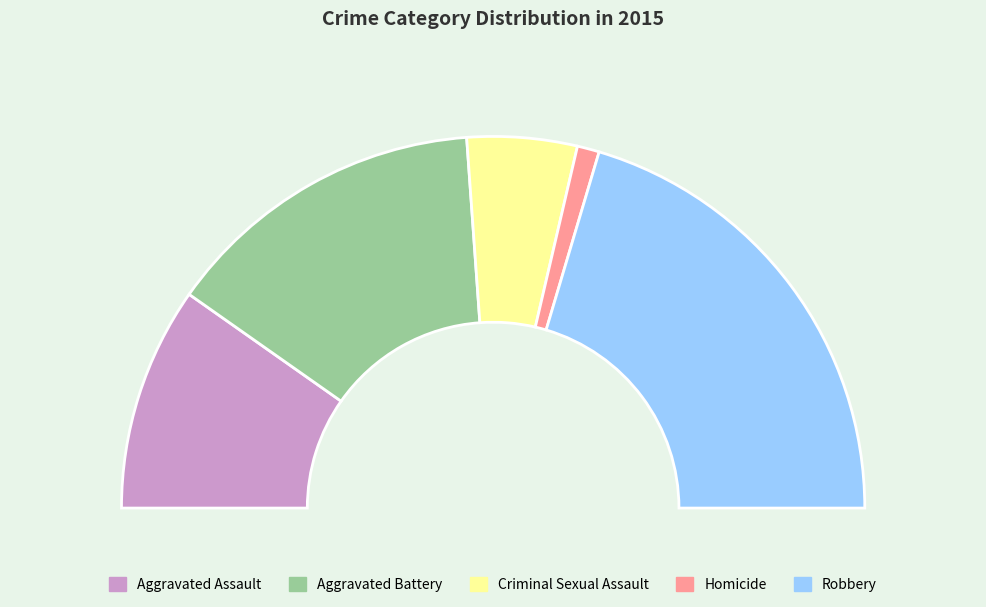

To the nearest percent, what is the difference between the Aggravated Assault and Robbery slice percentages?

21%